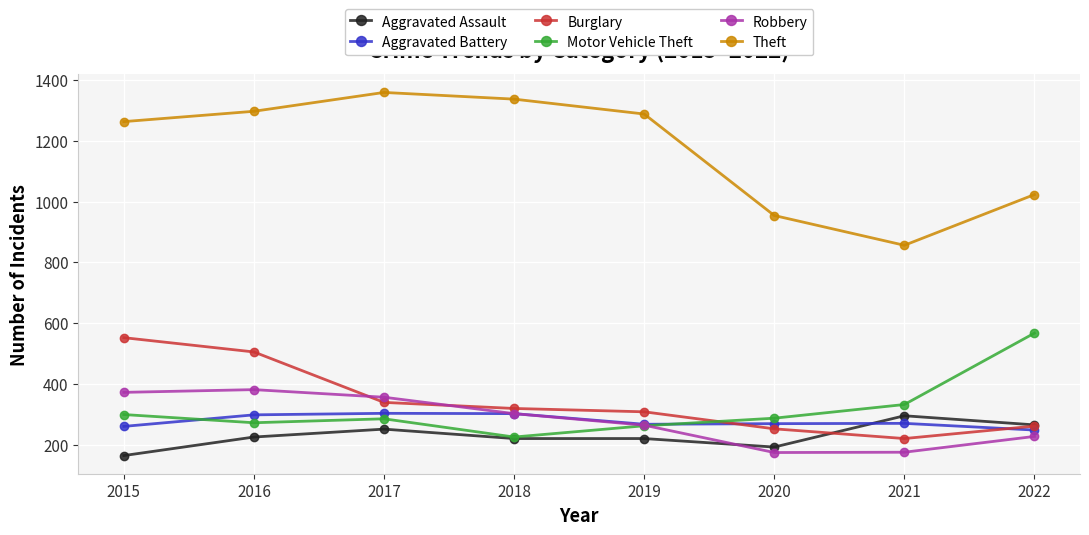

How many data points in Theft are less than 1288?

4